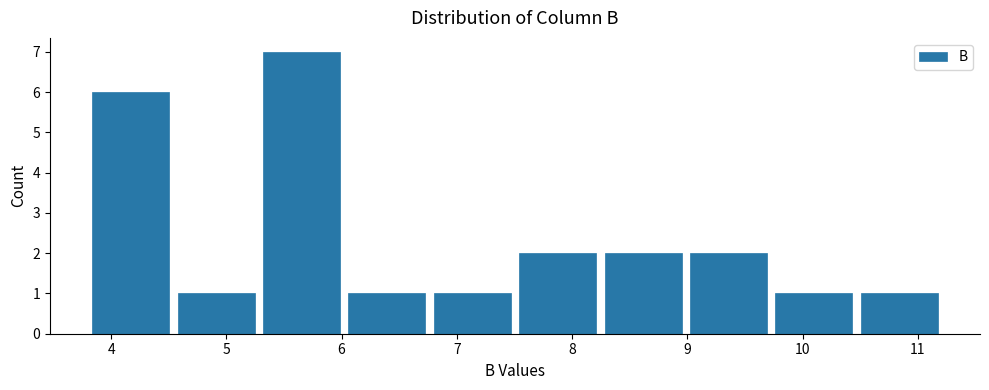

Which range on the x-axis has the tallest bar?

5.3 to 6.0